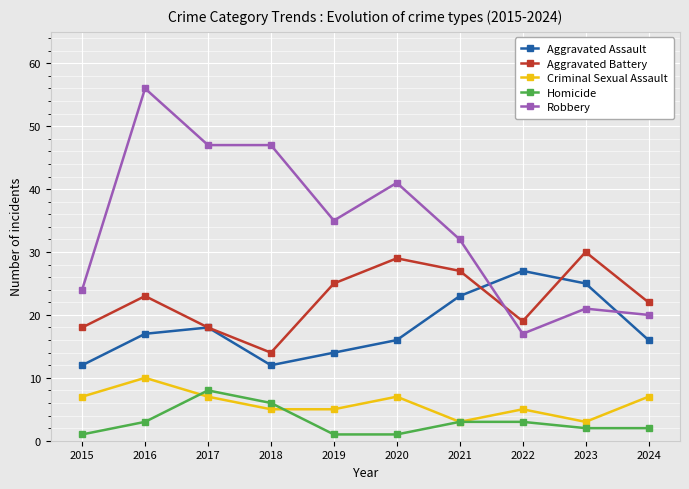

True or false: Aggravated Assault has a value of 36 at 2023.

False